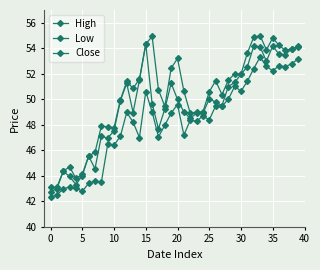

True or false: High and Close intersect in this chart.

False